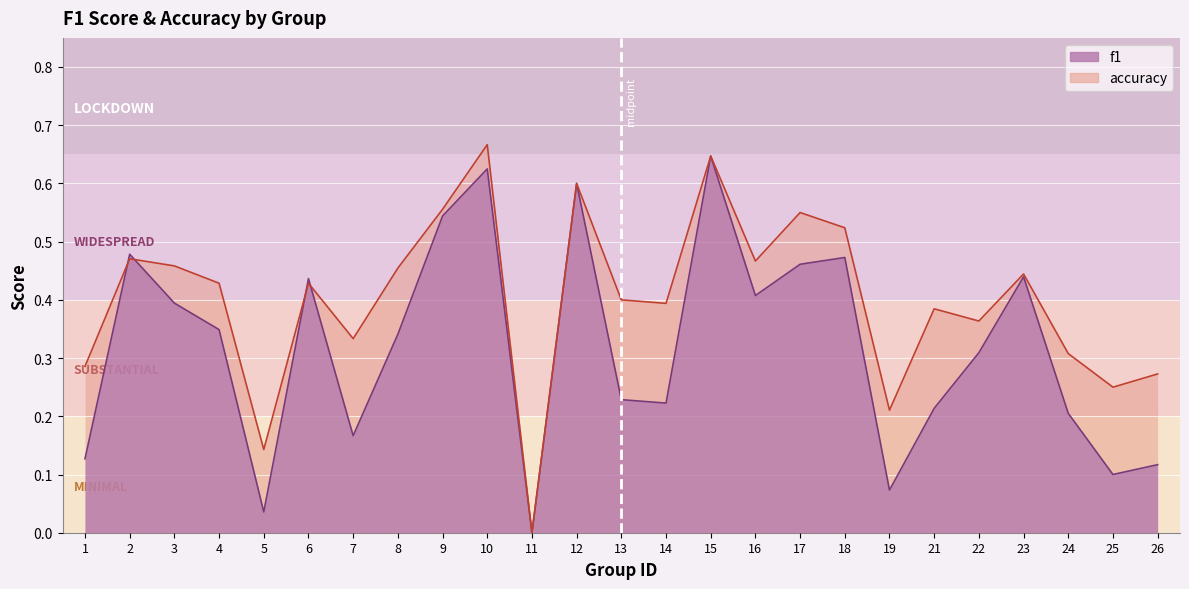

Rank the series by their maximum value, from lowest to highest.

f1, accuracy